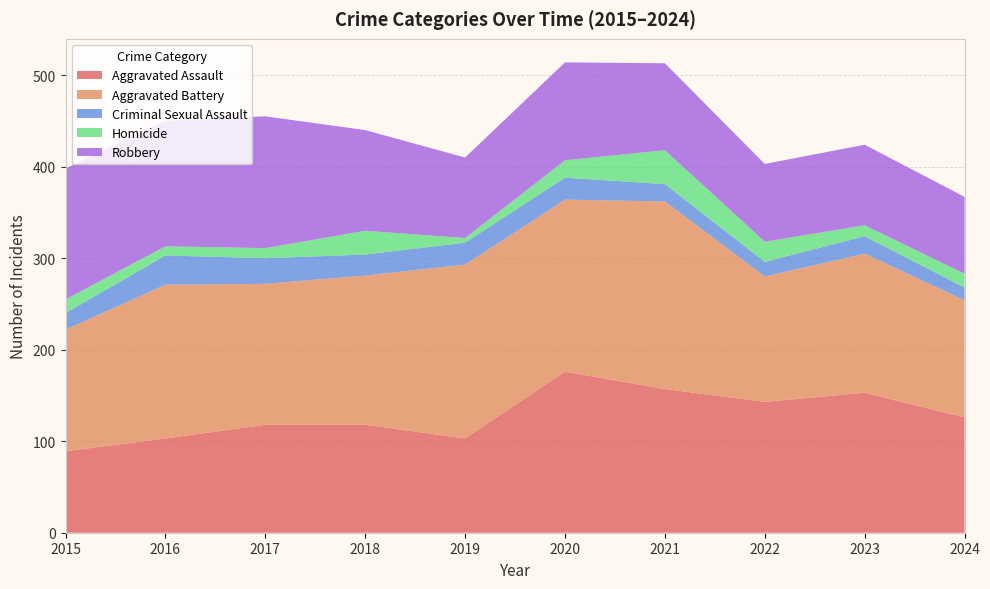

Reading left to right, what are all the values shown in this chart?

Aggravated Assault: 89	103	118	118	103	176	157	143	153	126
Aggravated Battery: 133	168	154	163	190	188	205	137	152	128
Criminal Sexual Assault: 18	32	28	23	24	24	19	16	19	14
Homicide: 15	10	11	26	5	19	37	22	12	15
Robbery: 143	137	144	110	88	107	95	85	88	84